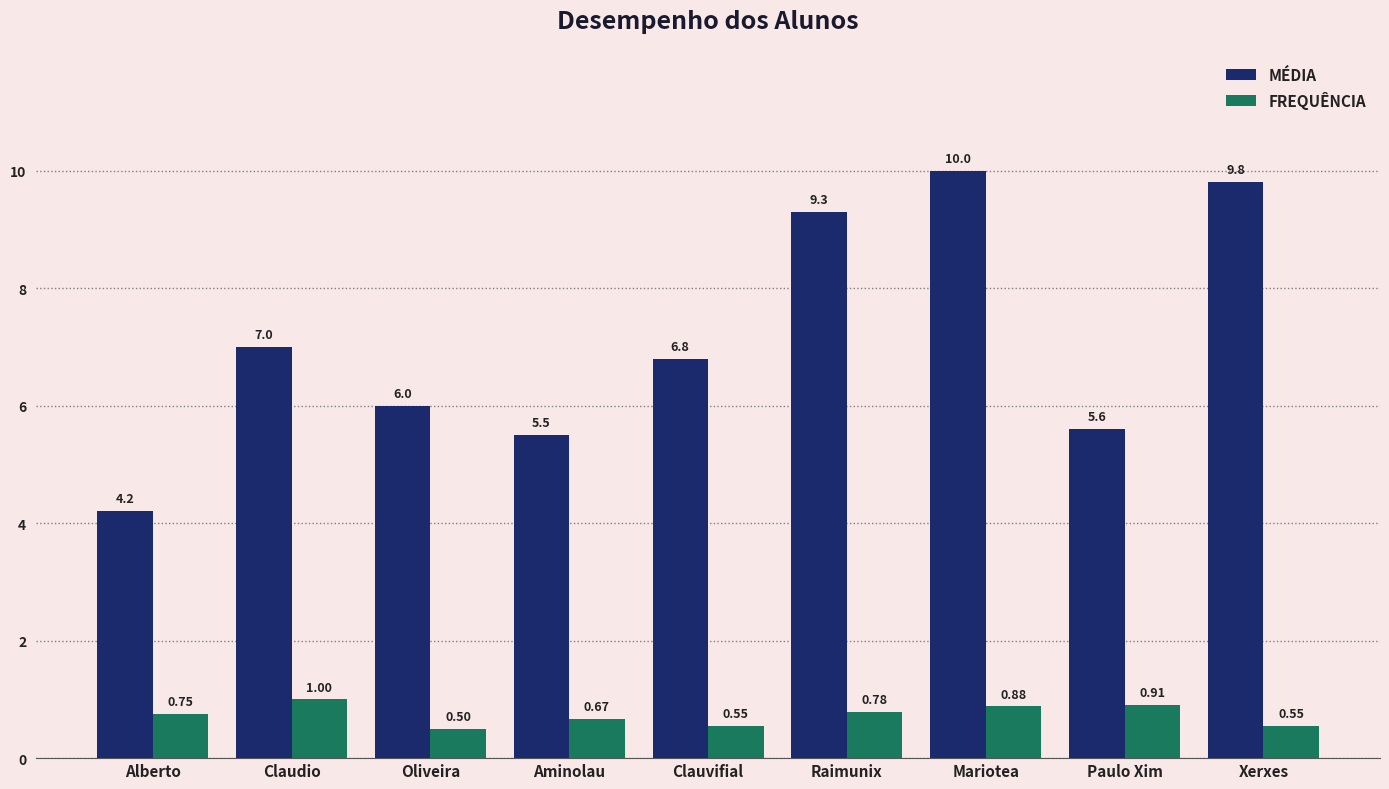

The value of FREQUÊNCIA at Paulo Xim is 1.3. True or false?

False